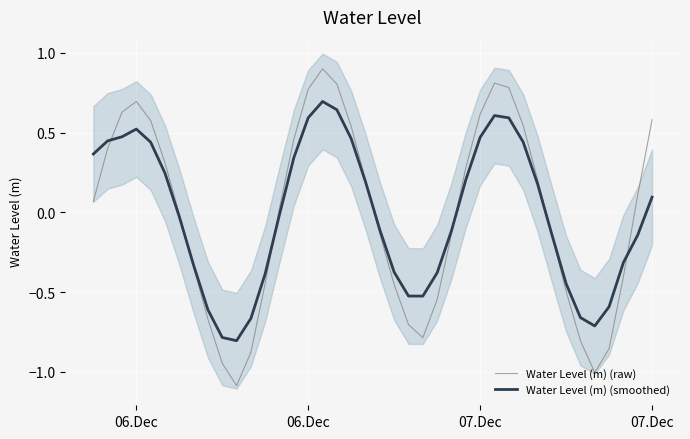

What is the sum of all Water Level (m) (smoothed) values?

-0.7